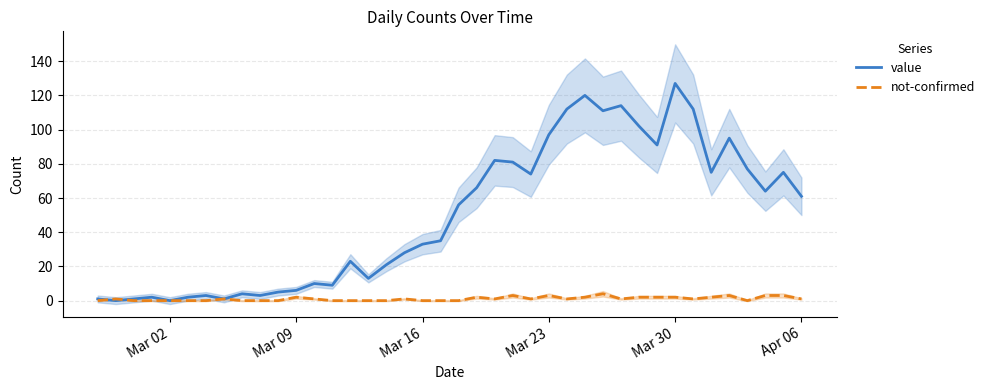

At which label does value reach its peak?

Mar 30